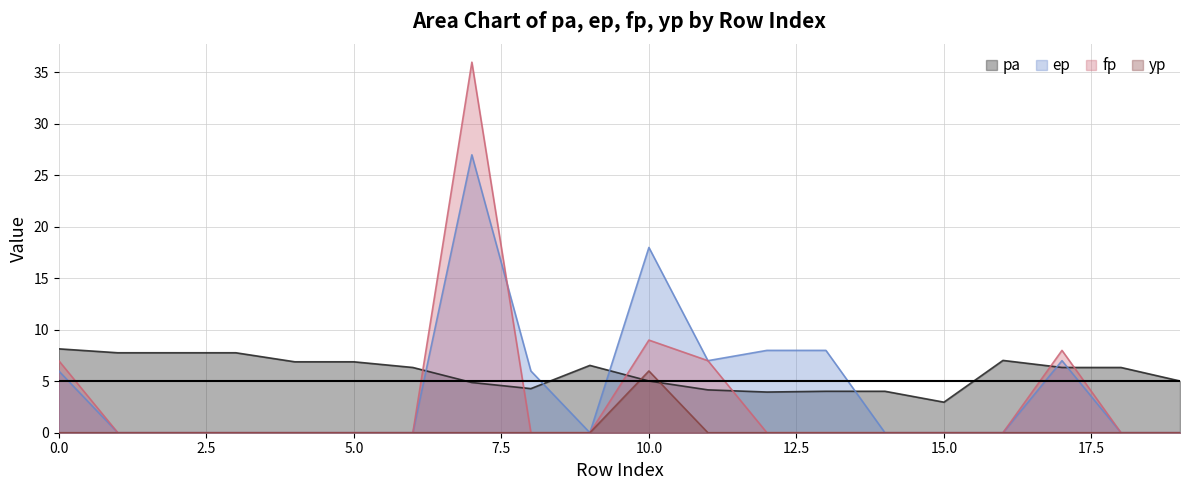

Which series has the largest range (max minus min)?

fp